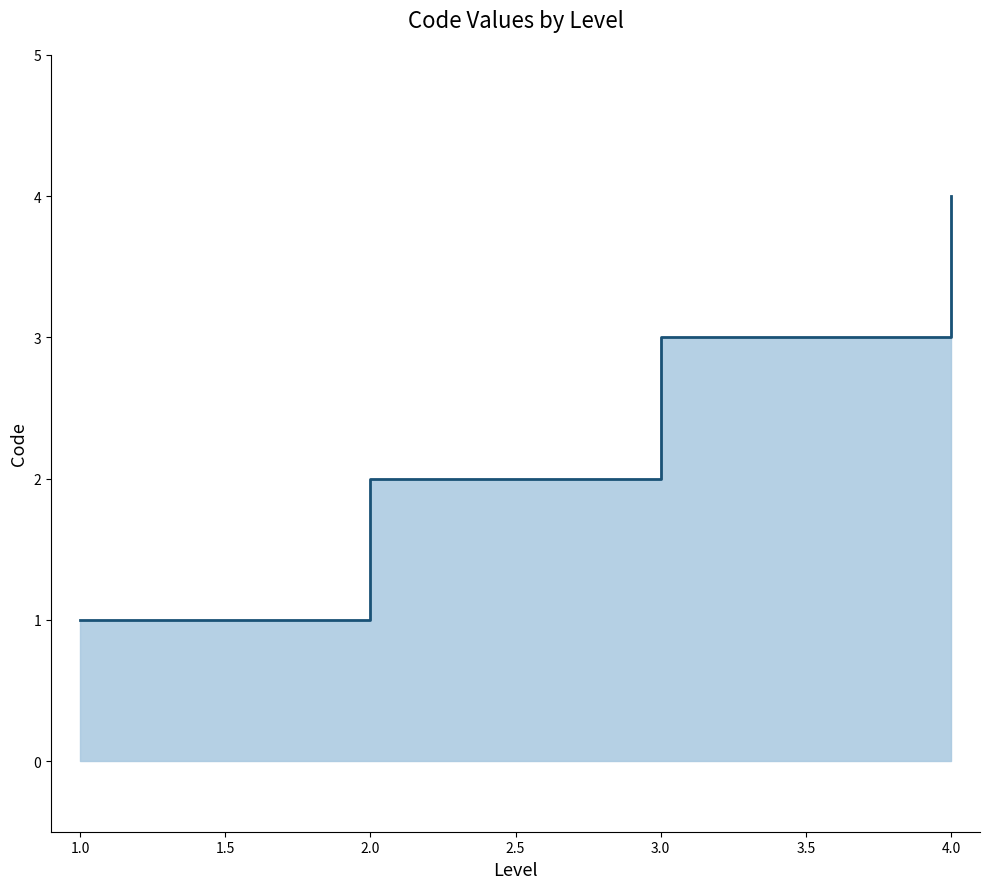

What is the value of the 2nd point from the left?

2